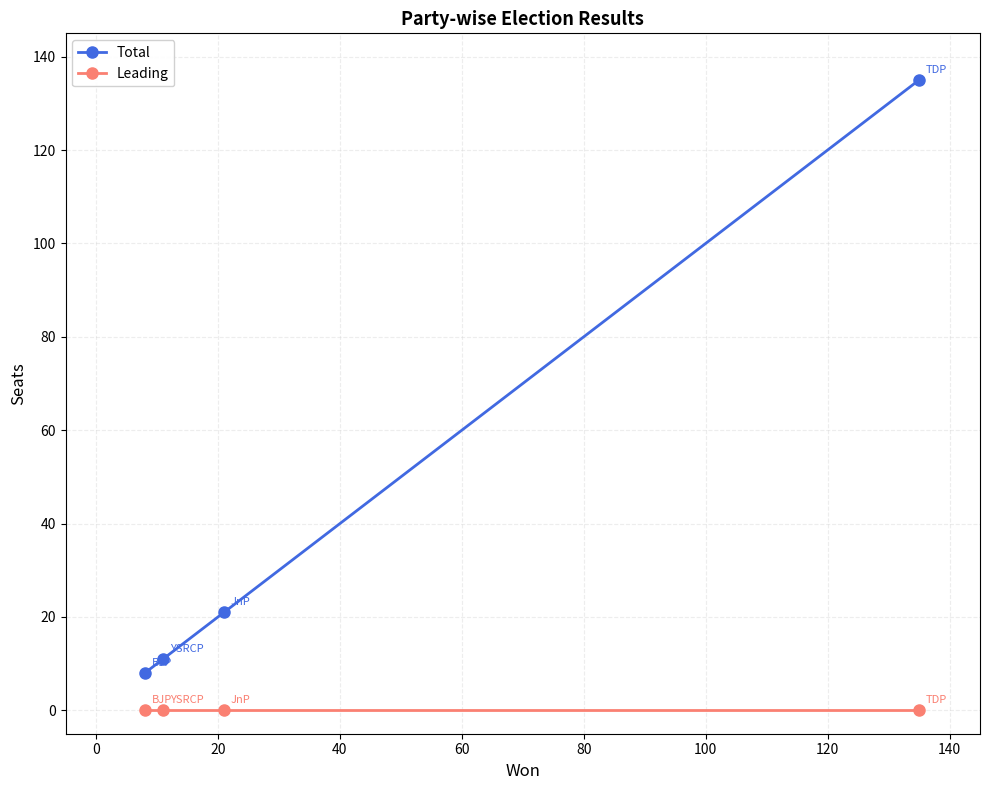

List the series in order of their overall mean, lowest first.

Leading, Total